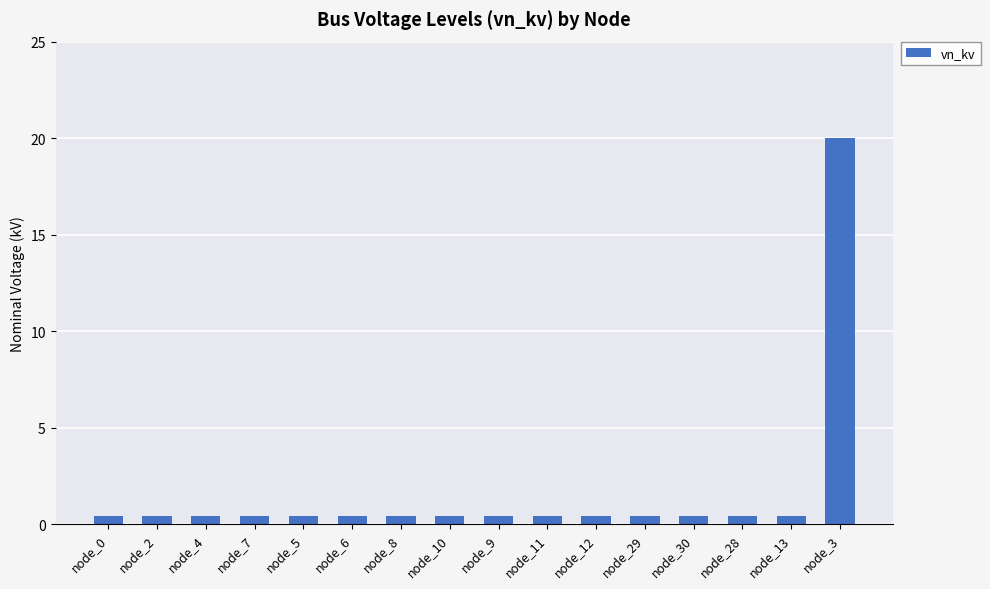

What is the difference between the maximum and minimum values?

19.6